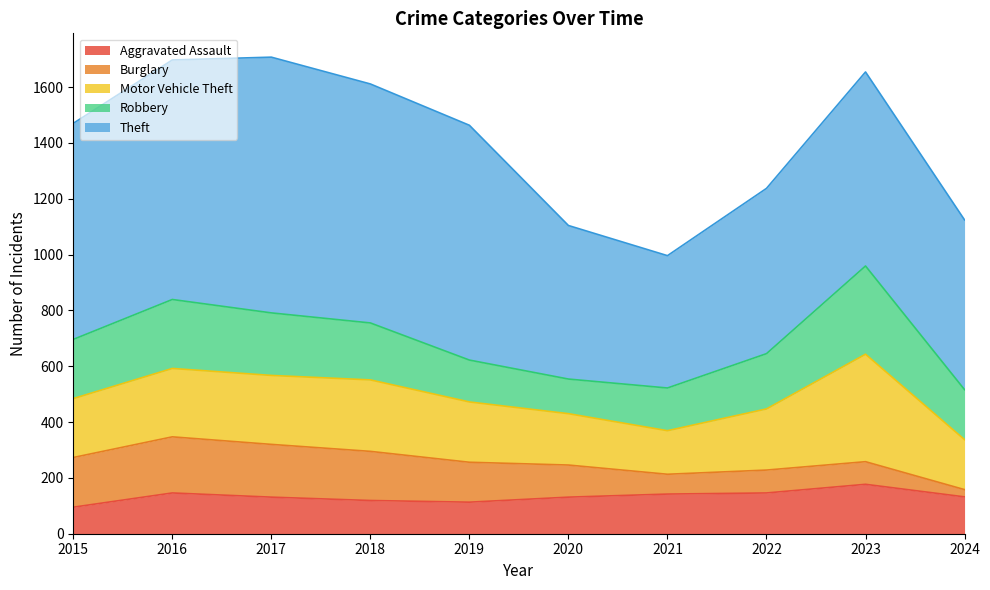

Count the number of categories in the chart.

10